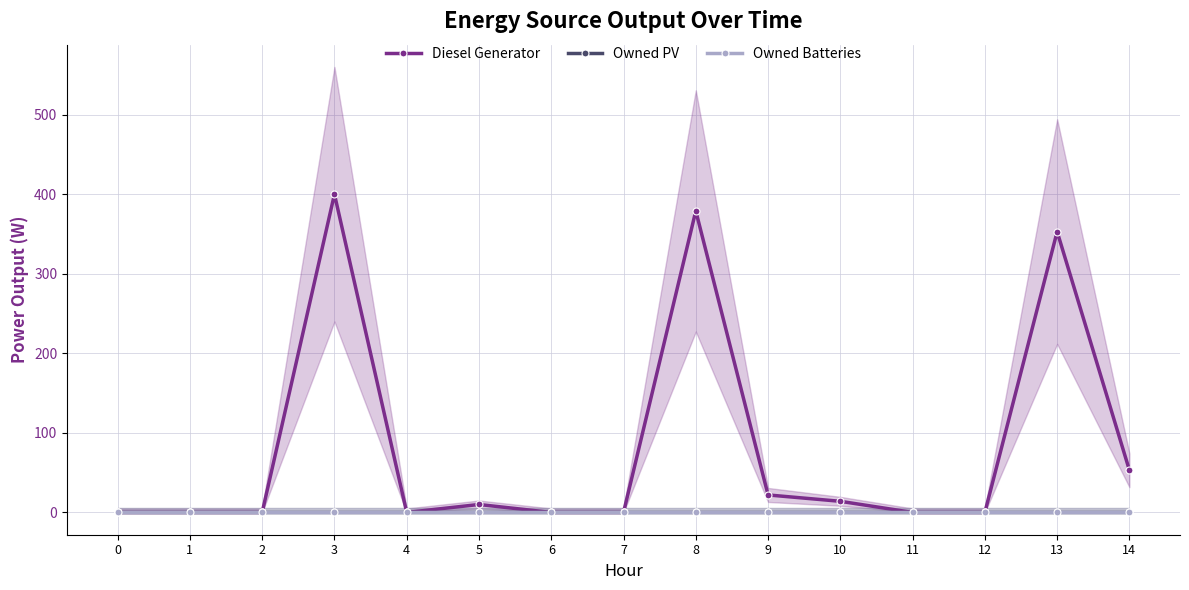

At which label is Diesel Generator closest to 200?

14